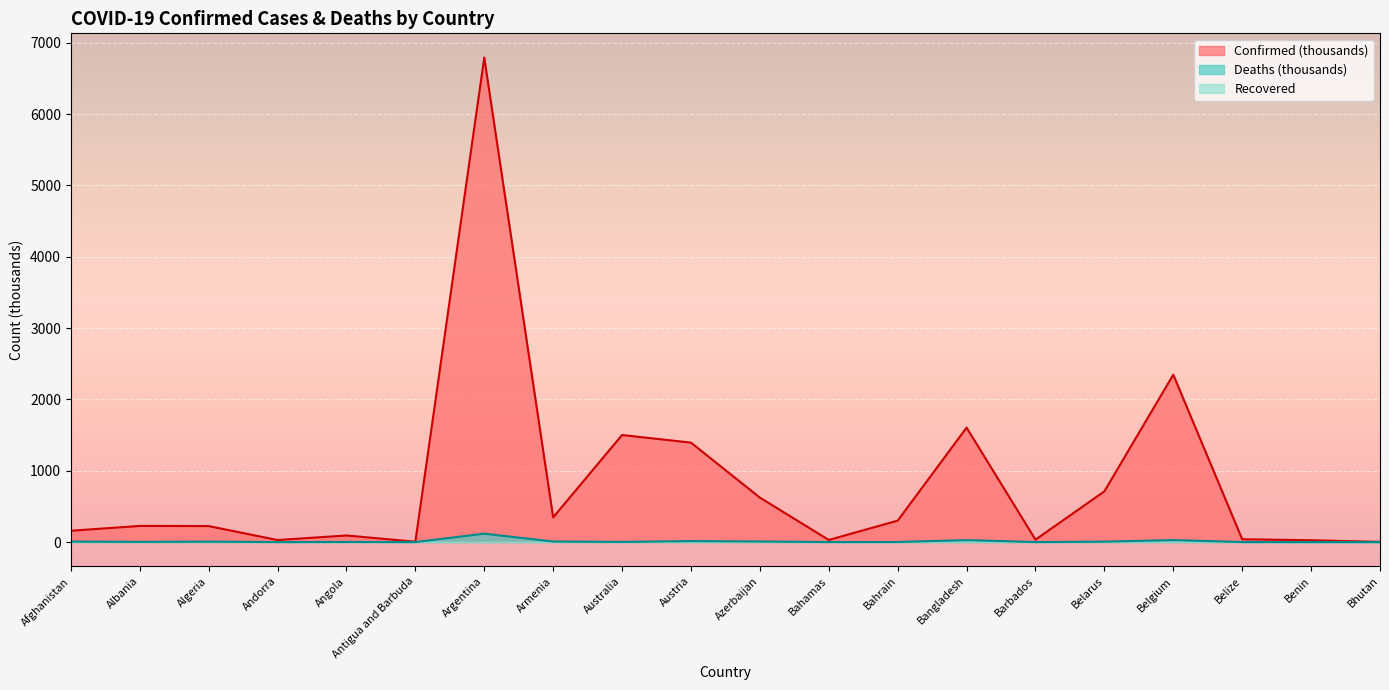

What is the sum of all Deaths values?

235.5